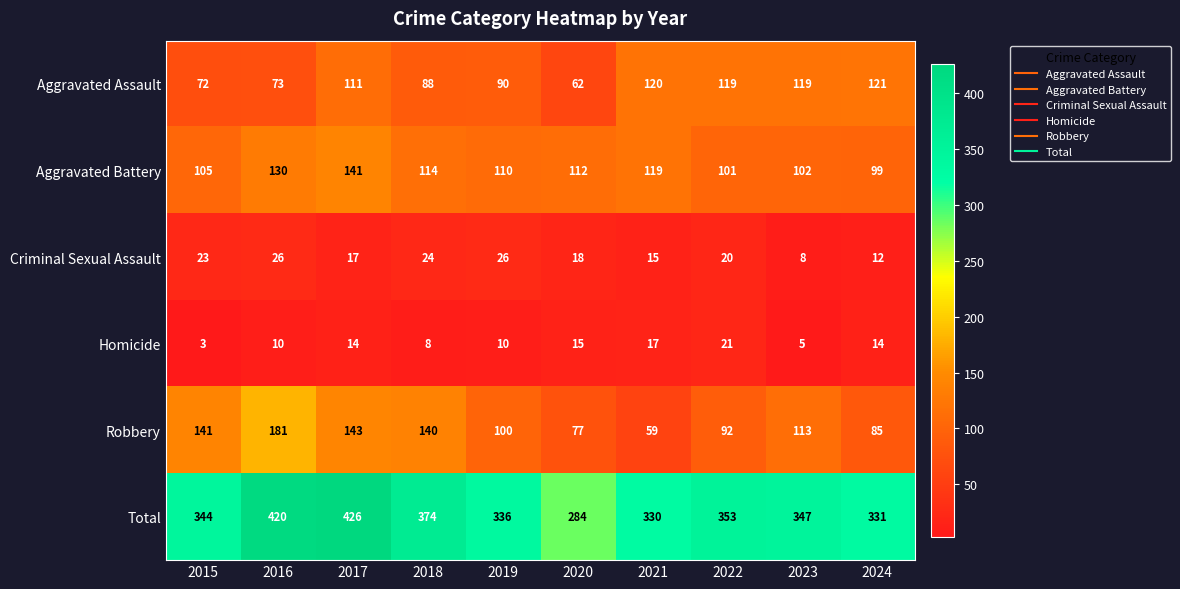

How many data points does each series have?

10